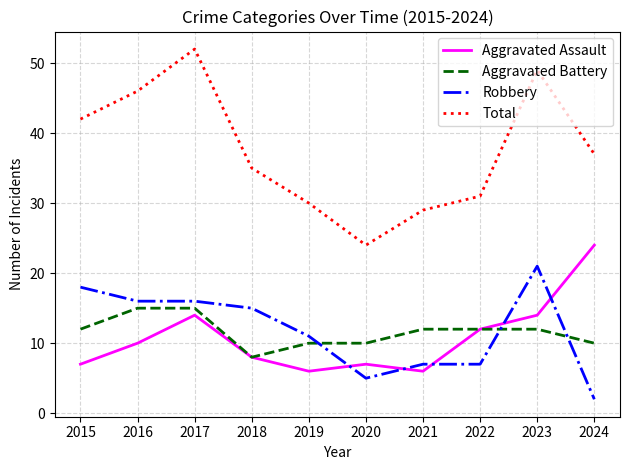

Where do Robbery and Aggravated Assault first cross each other?

2019 and 2020